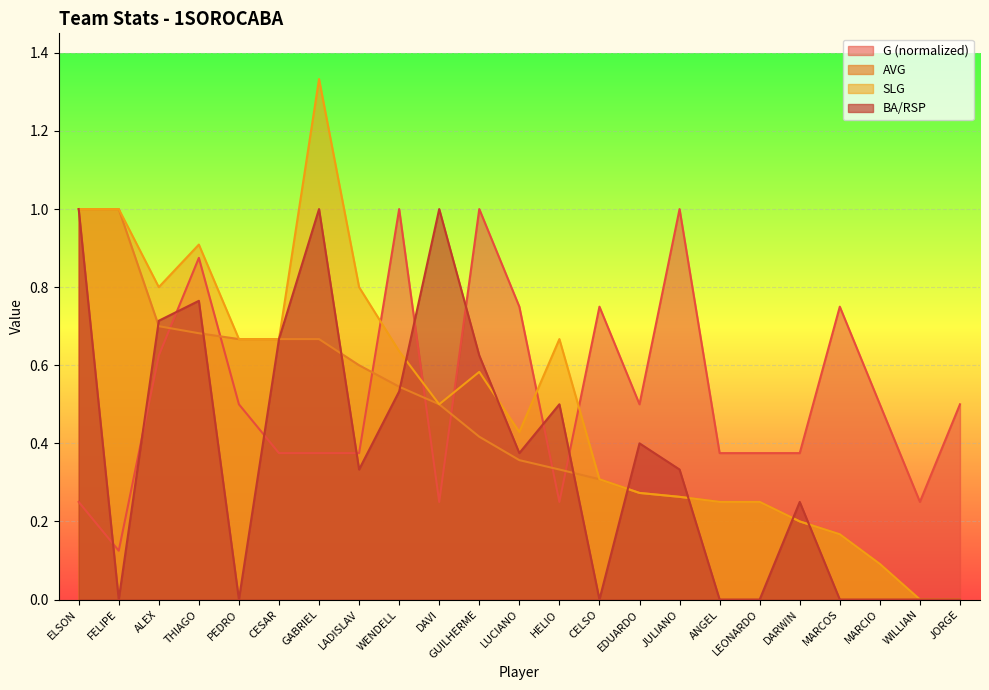

True or false: G has a value of 0.2 at HELIO.

True